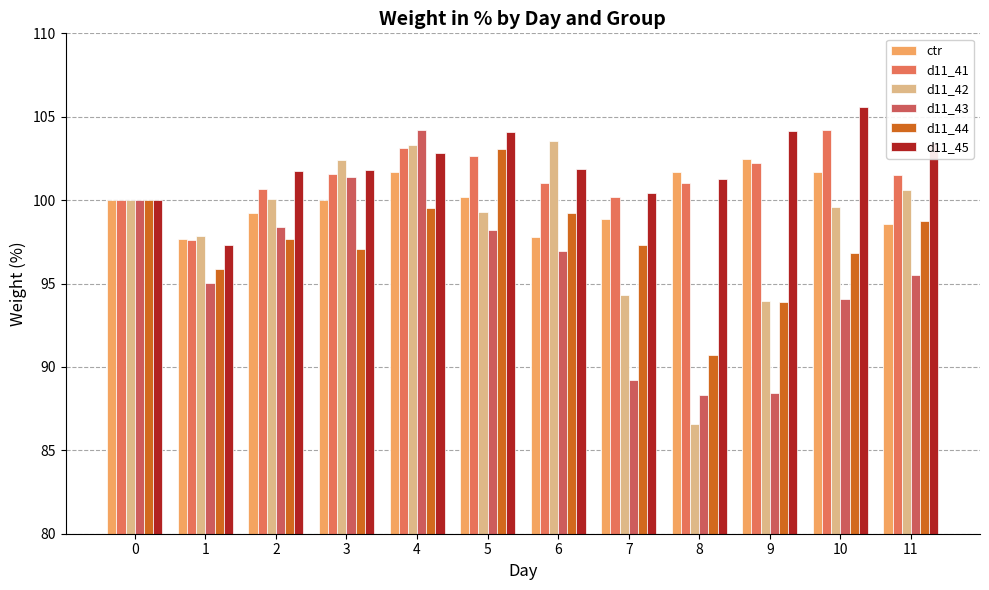

What is the difference between the second highest and minimum values in the d11_43 series?

13.1